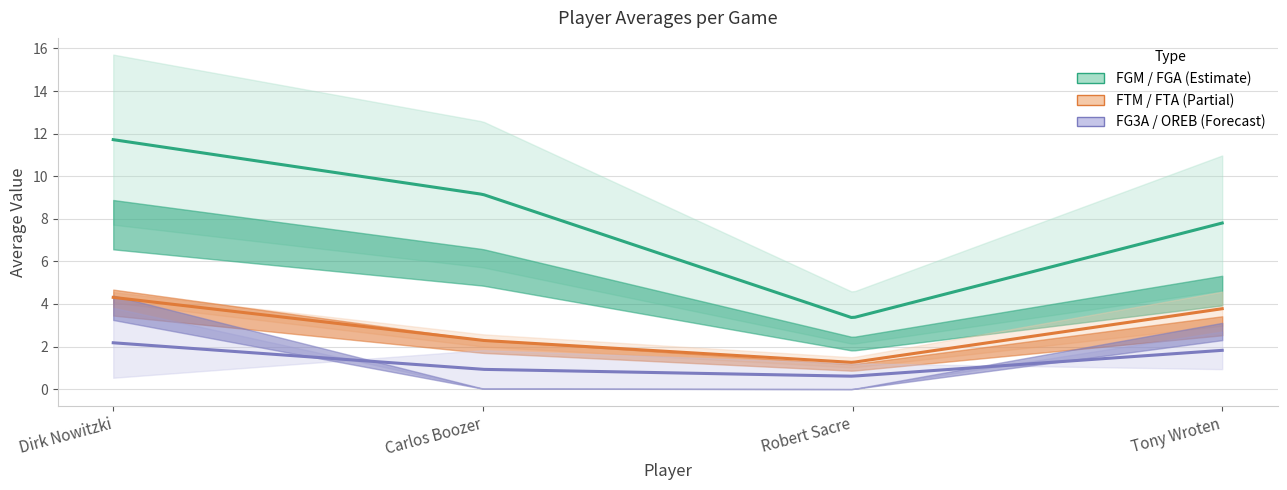

At which label is avg(FG3A) closest to 1?

Carlos Boozer